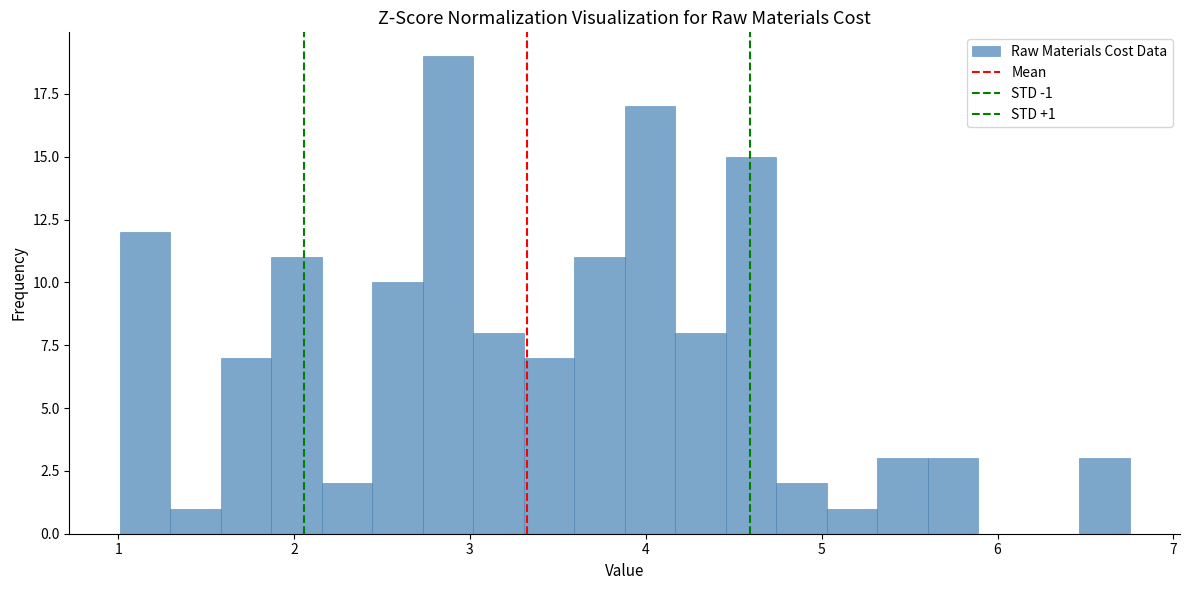

Read against the x-axis, roughly where is the centre of the tallest bar?

2.9